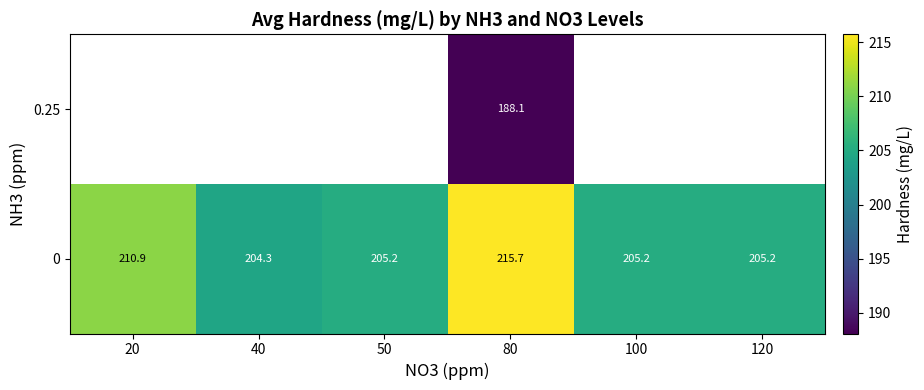

Is it true that row_0 equals 320.5 at 50?

False